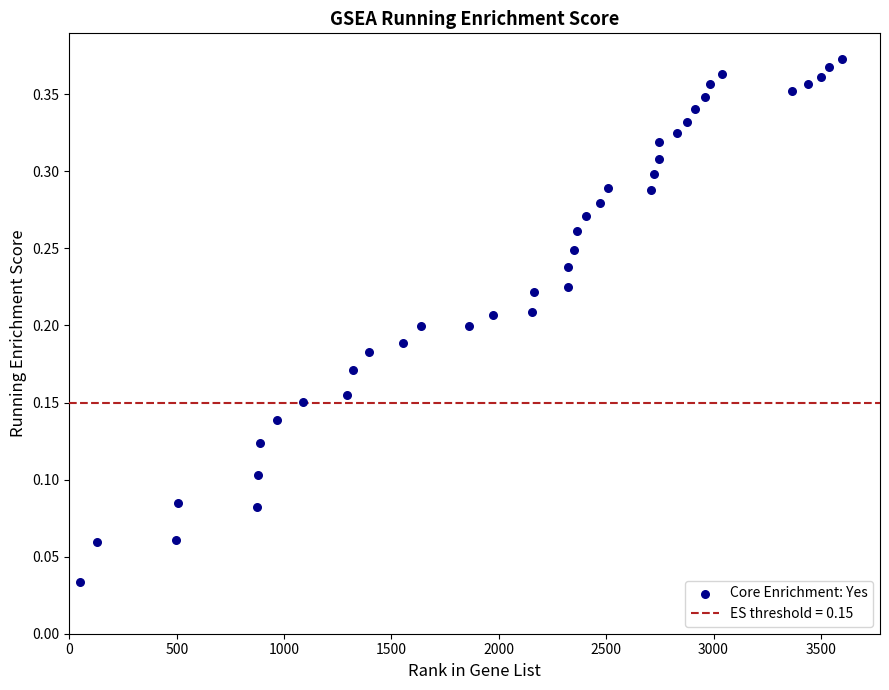

What is the range of X values (max minus min)?

3549.0